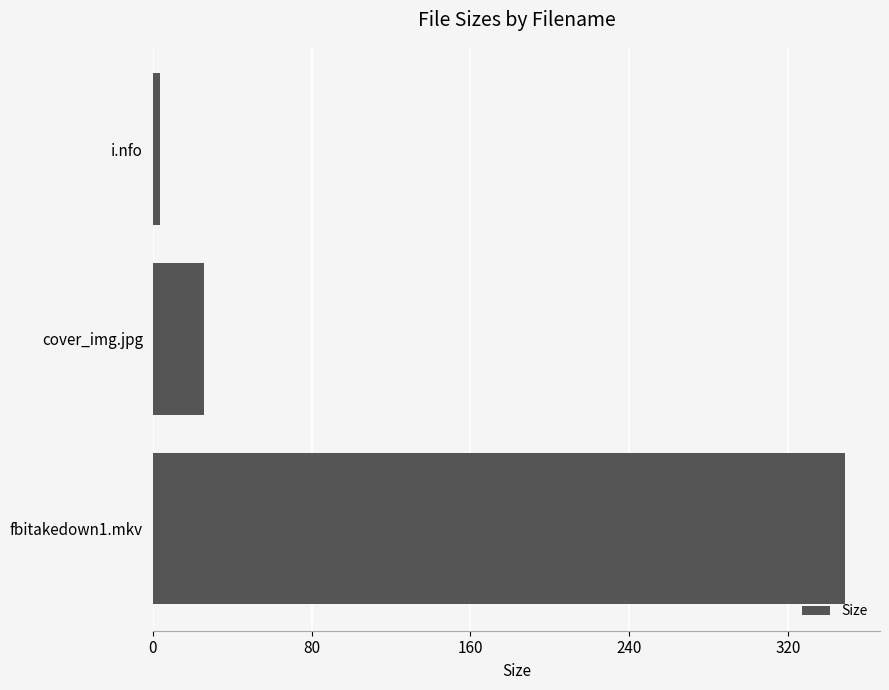

List the labels in order of value, largest first.

fbitakedown1.mkv, cover_img.jpg, i.nfo